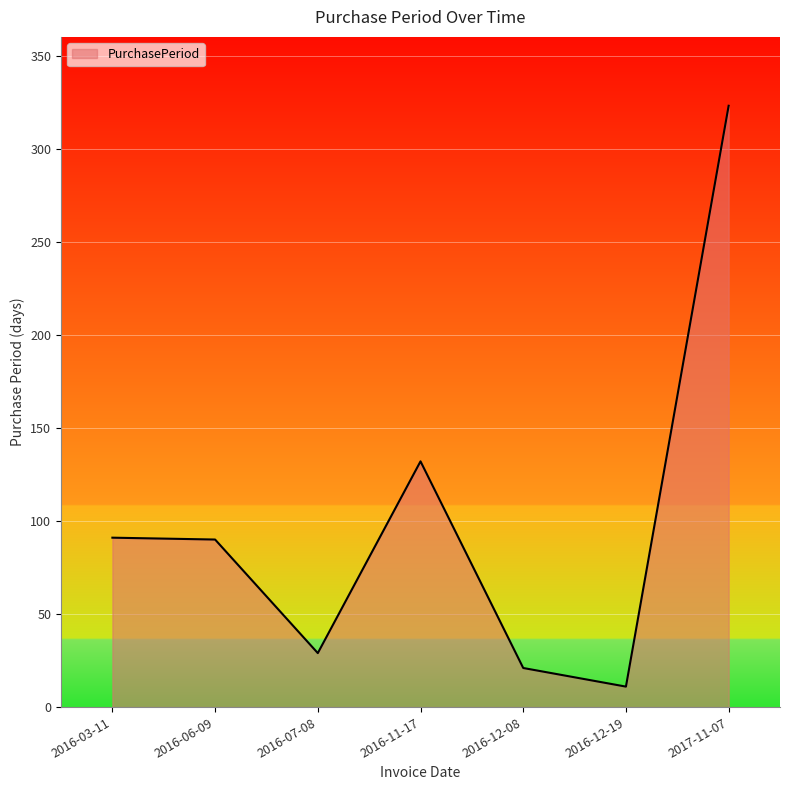

What is the average value?

100